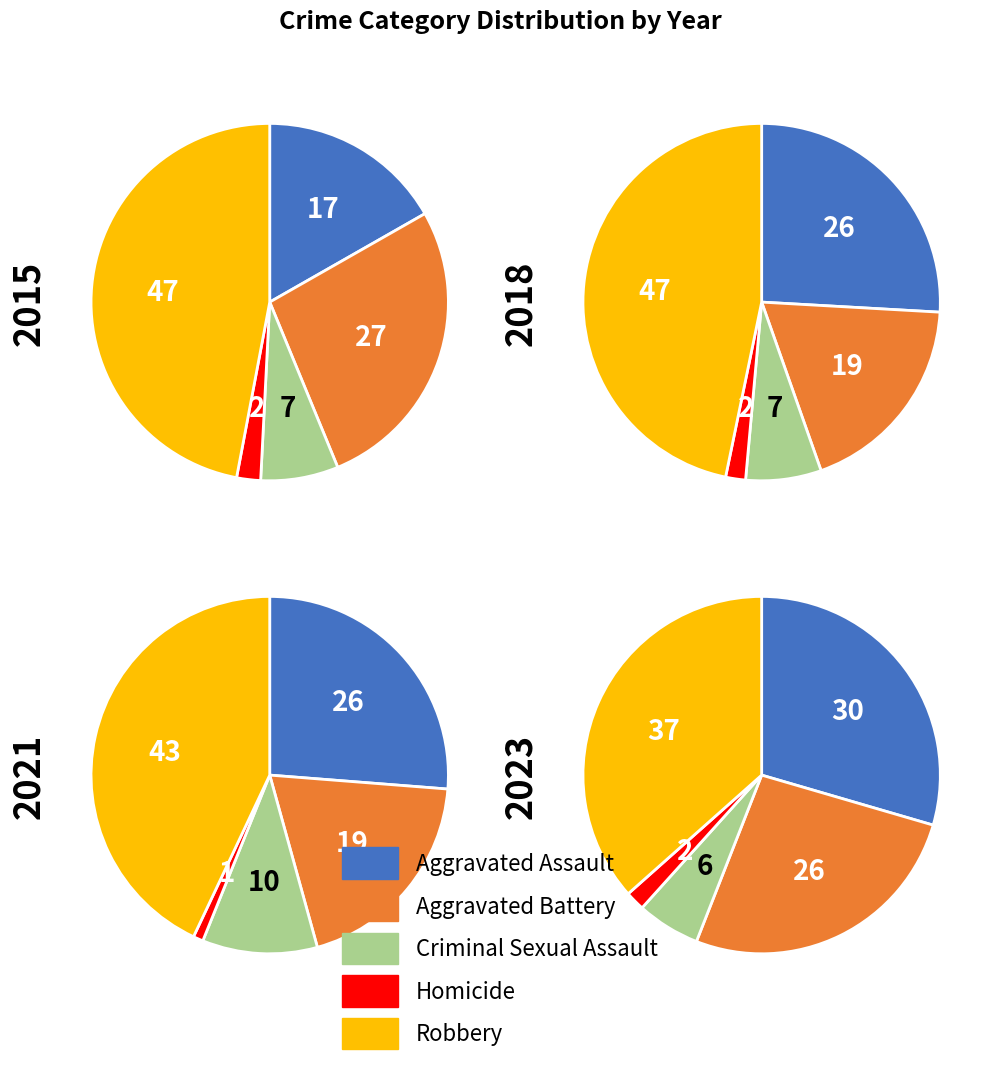

Which series has the largest range (max minus min)?

Aggravated Assault